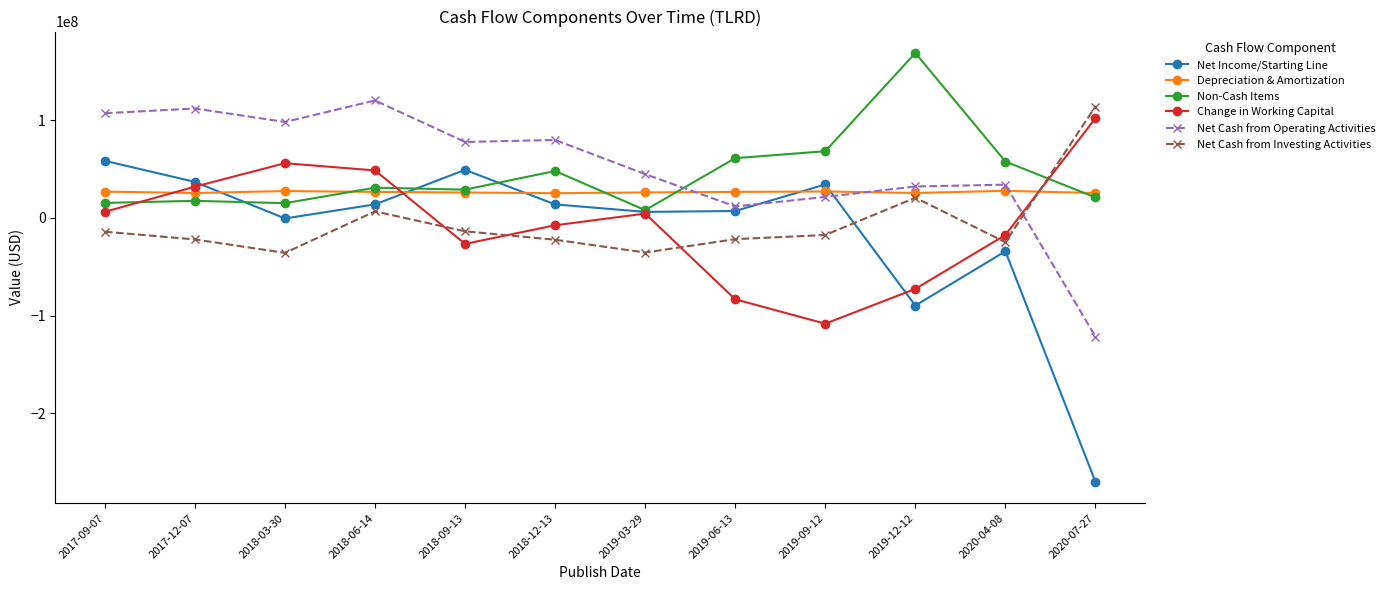

What position from the left is 2018-09-13?

5